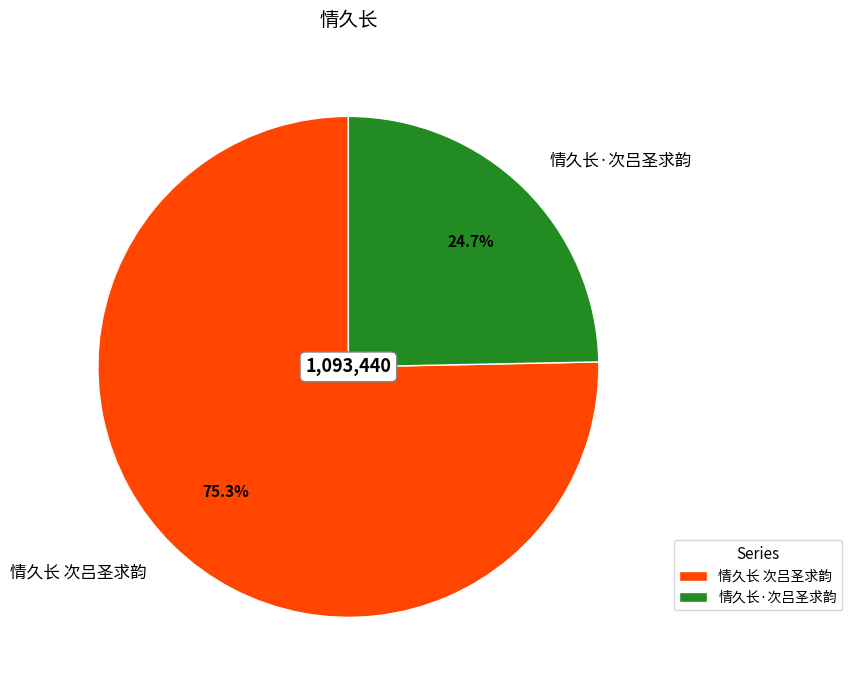

What is the smallest slice in the pie chart?

情久长·次吕圣求韵